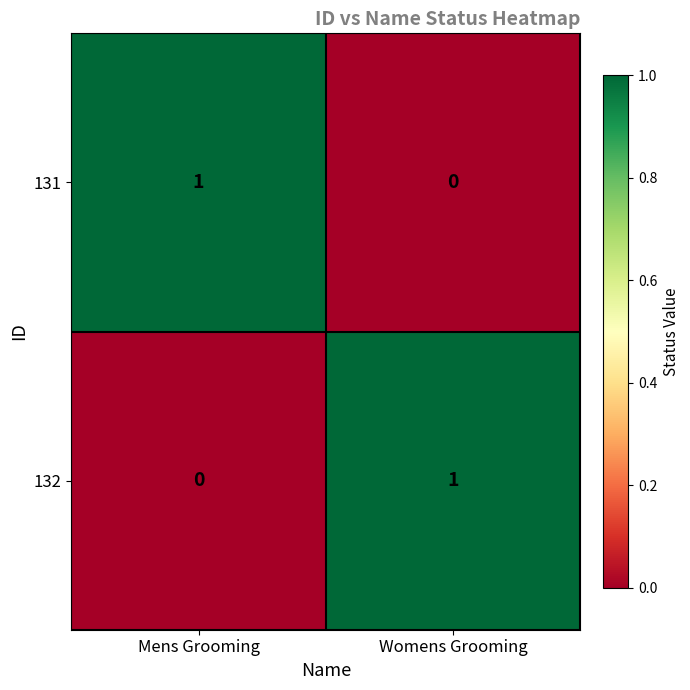

At Mens Grooming, list the series in order from largest to smallest.

131, 132